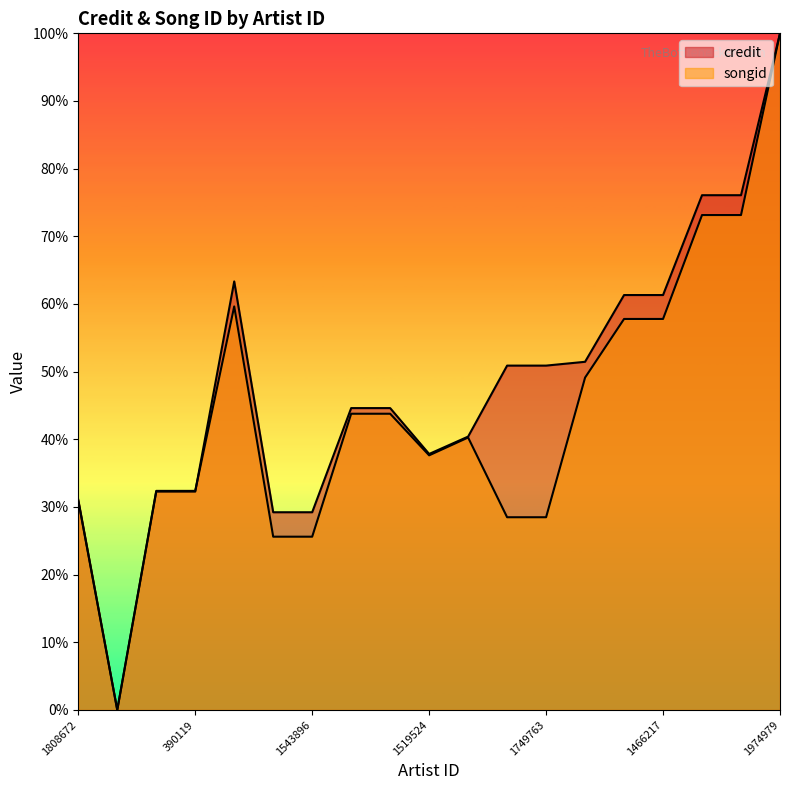

The value of songid at 1795177 is 69.8. True or false?

False